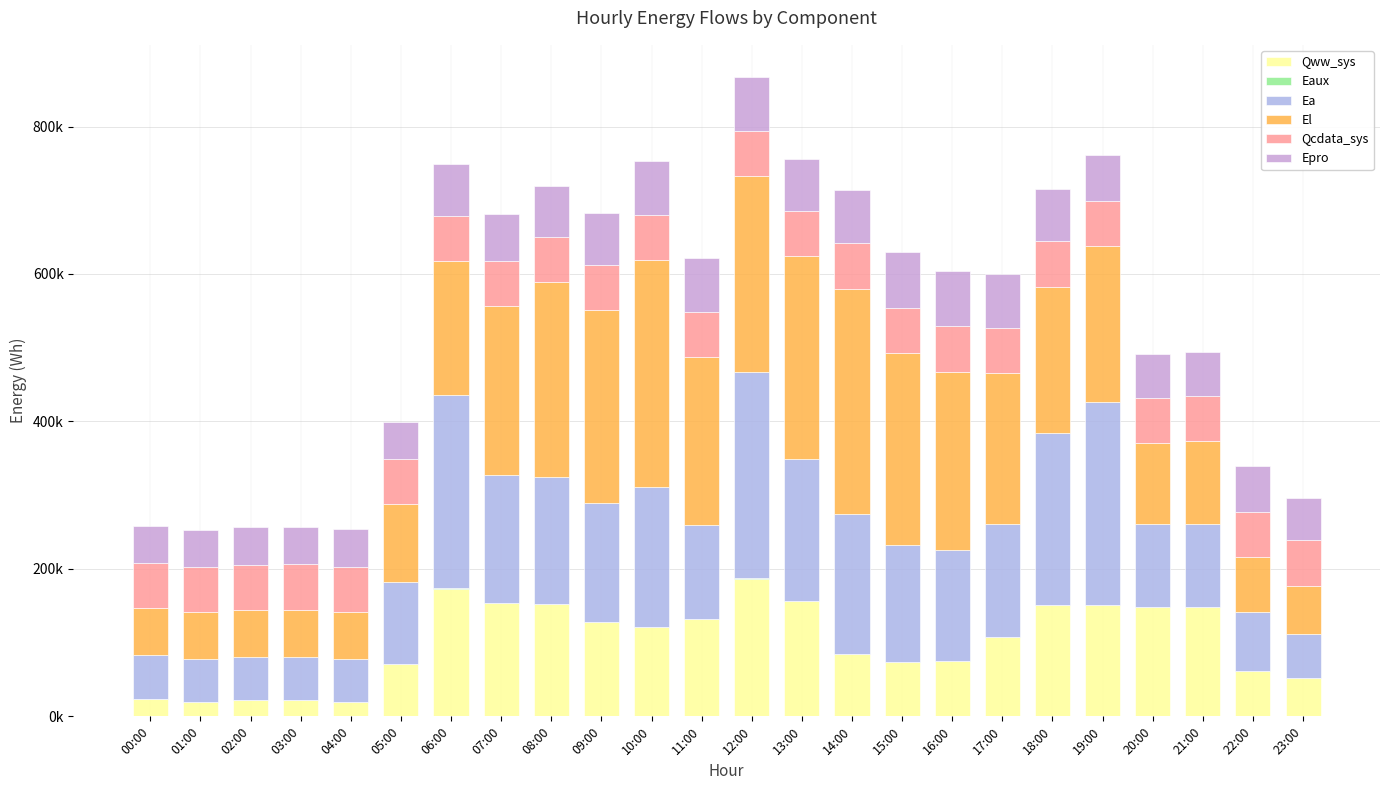

At how many categories does at least one series exceed 189655?

14